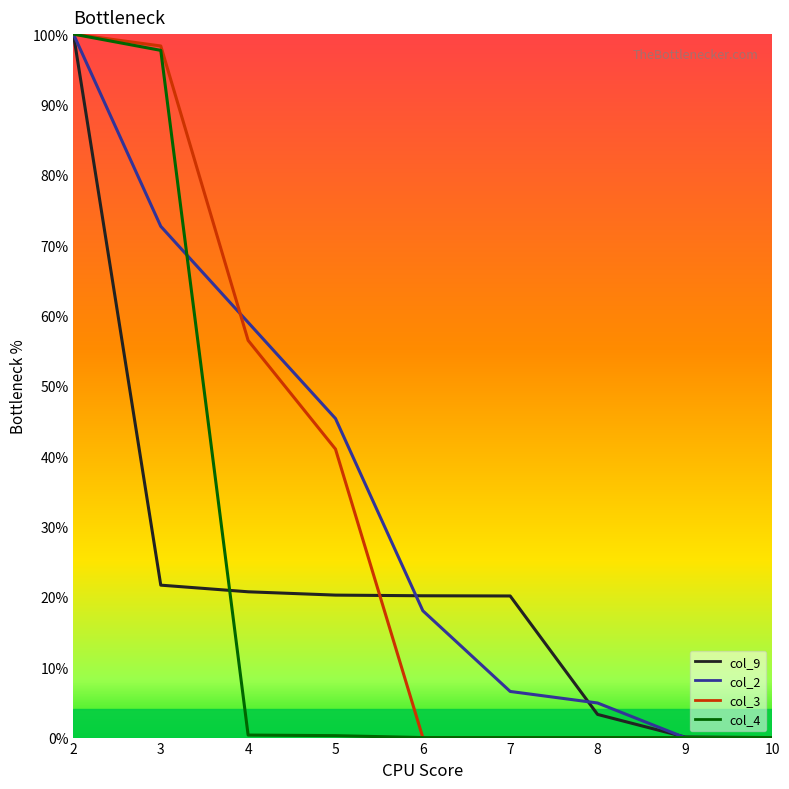

What are all the series names shown in the legend?

col_9, col_2, col_3, col_4